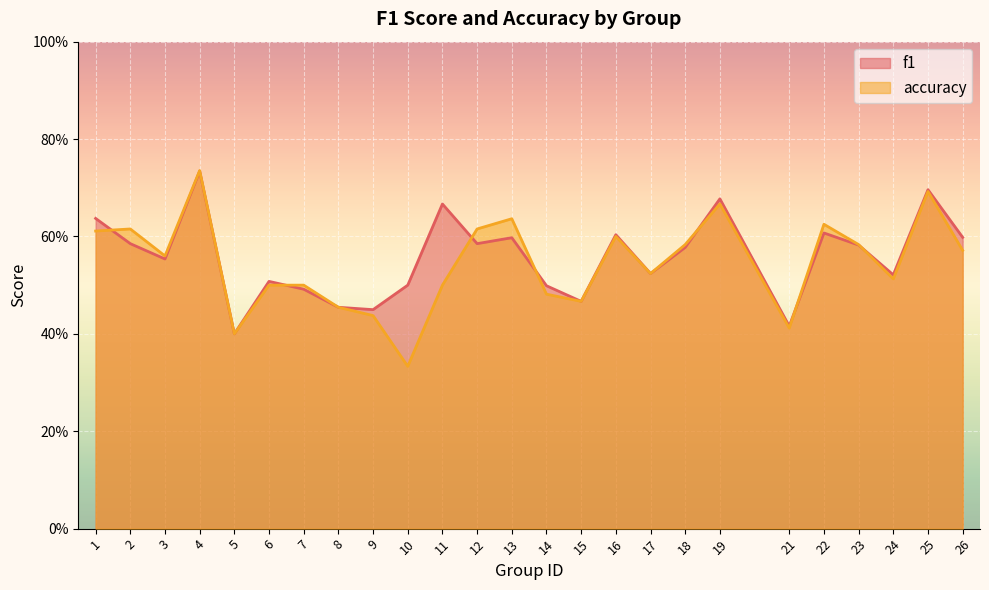

At how many categories does at least one series exceed 0?

25